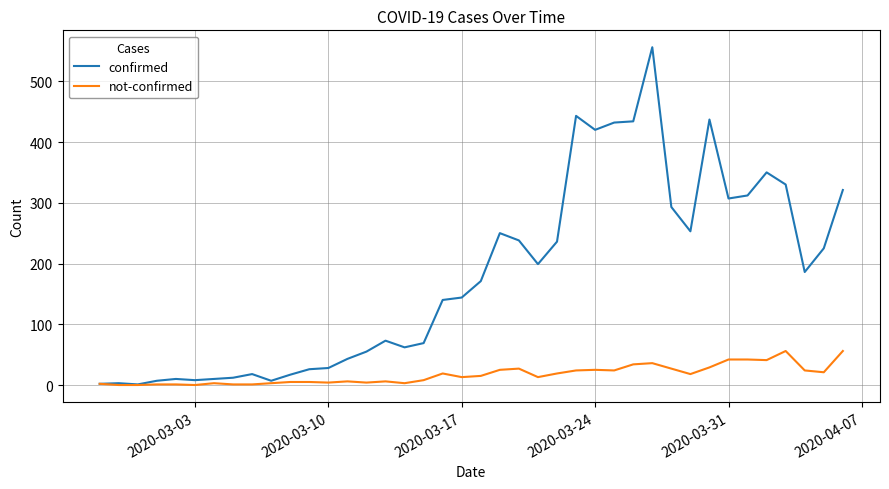

In confirmed, how many points are lower than both neighbors (excluding endpoints)?

9